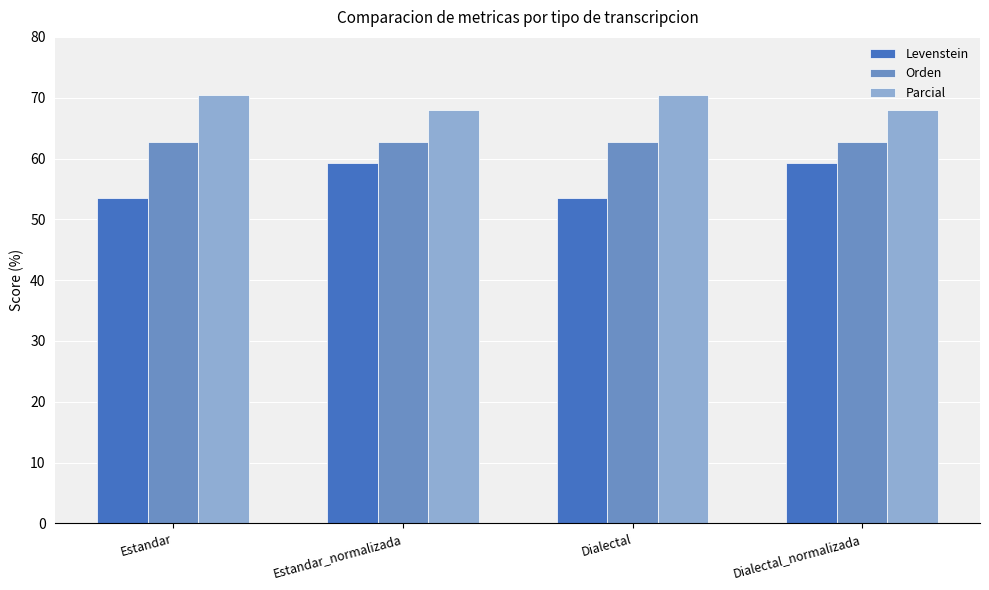

What position from the right is Estandar_normalizada?

3